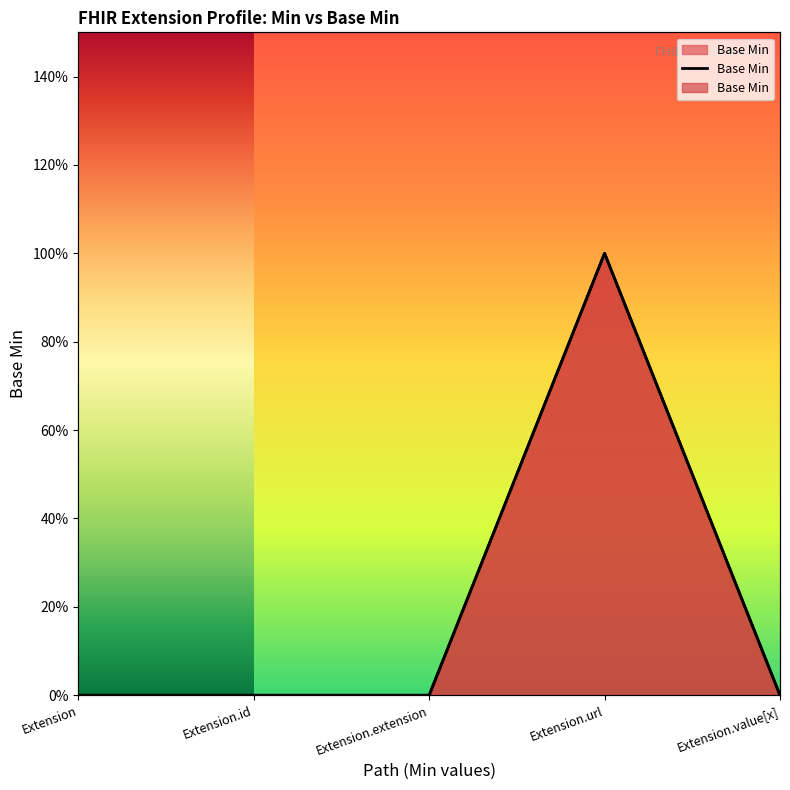

Rank the categories by value from lowest to highest.

Extension, Extension.id, Extension.extension, Extension.value[x], Extension.url